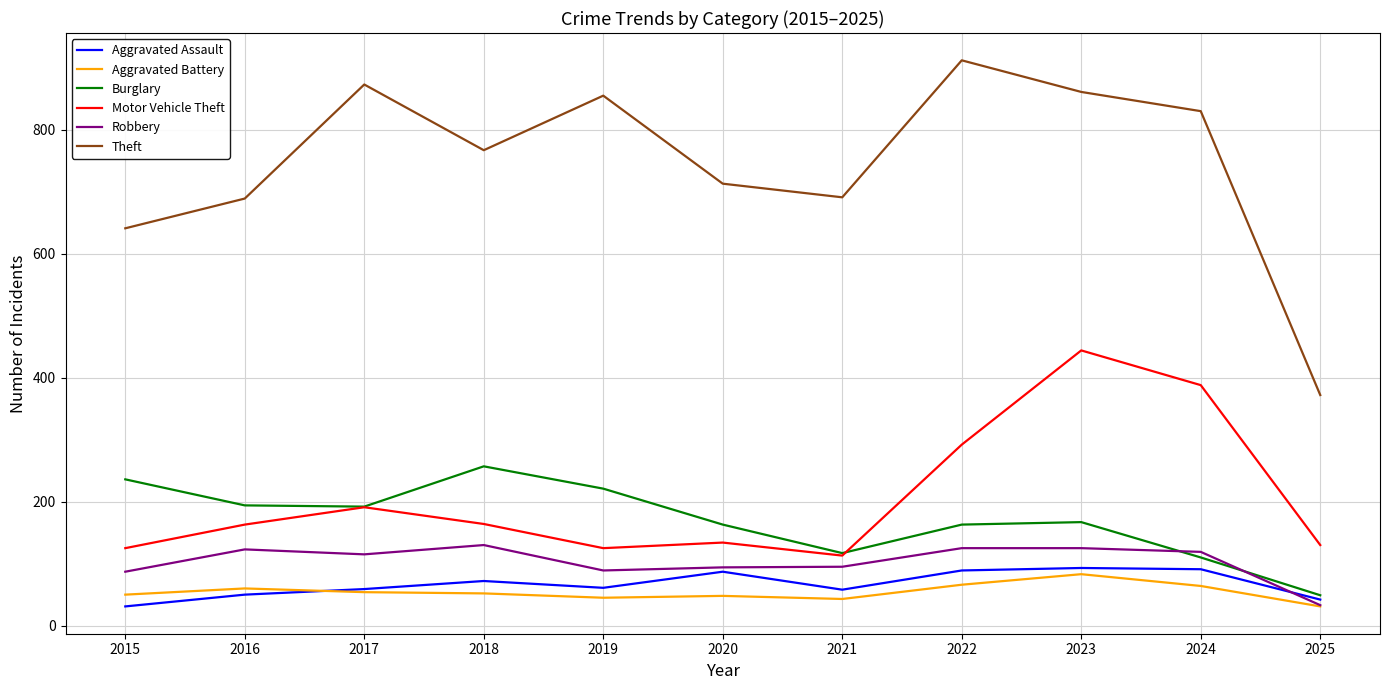

What is the difference between the maximum and minimum values in the Theft series?

540